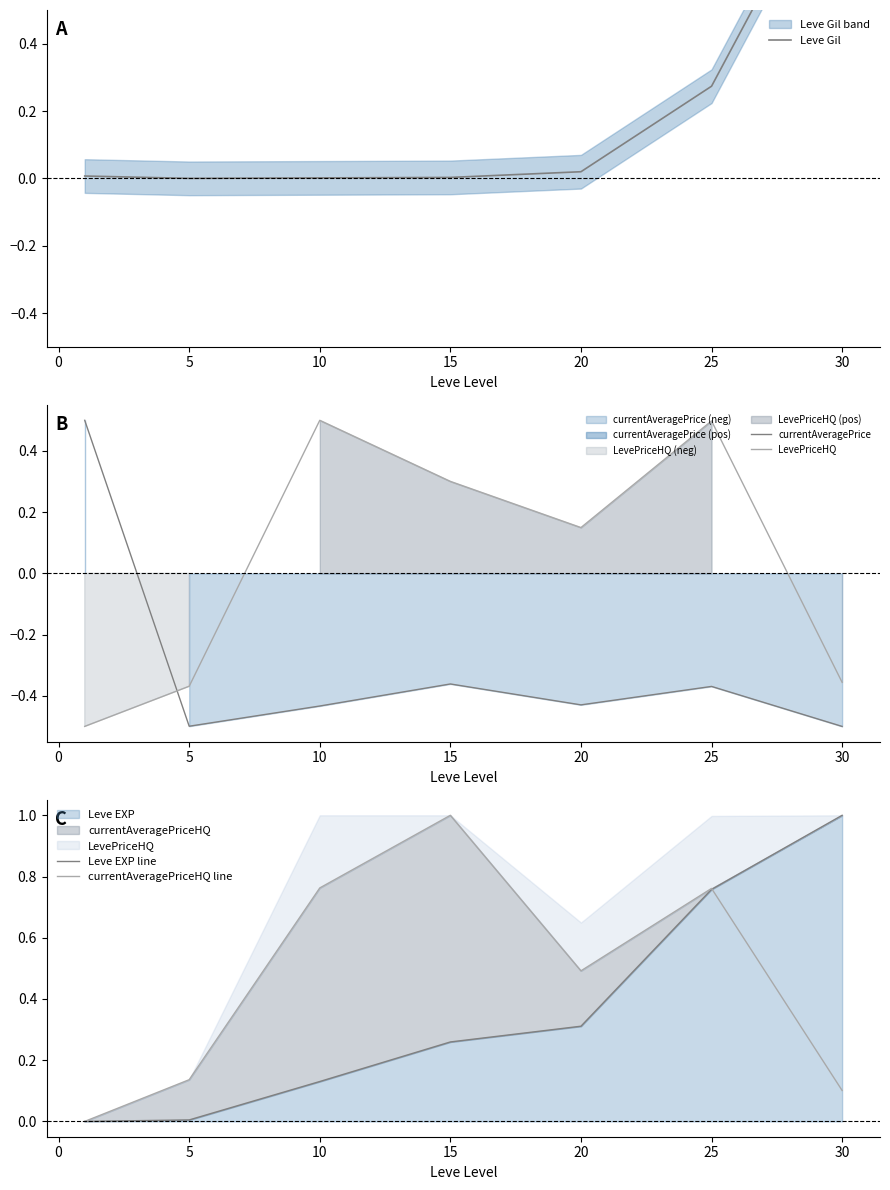

Is it true that Leve Gil equals 0.0 at −5?

False